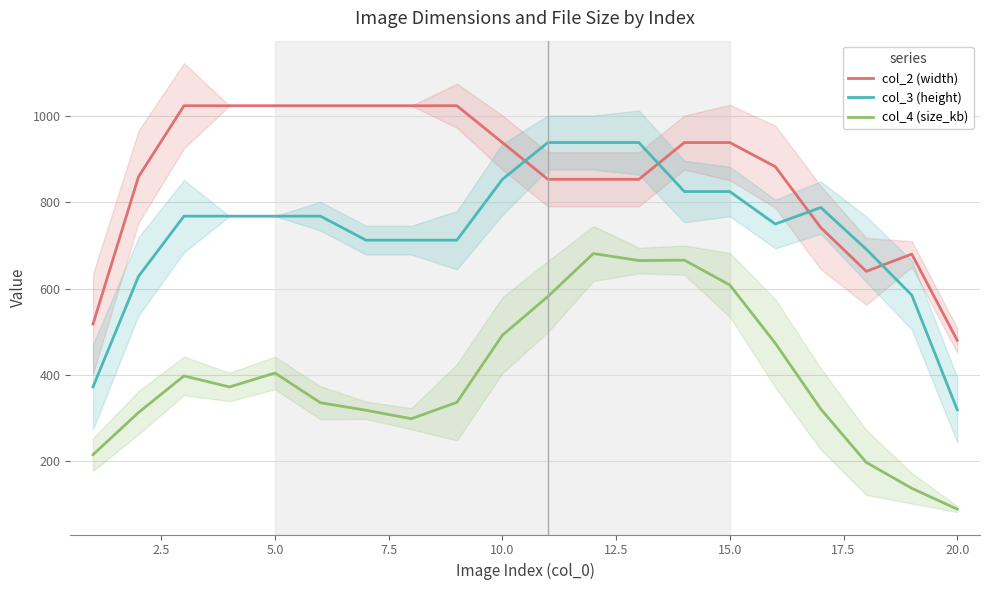

What are all the series names shown in the legend?

col_2 (width), col_3 (height), col_4 (size_kb)